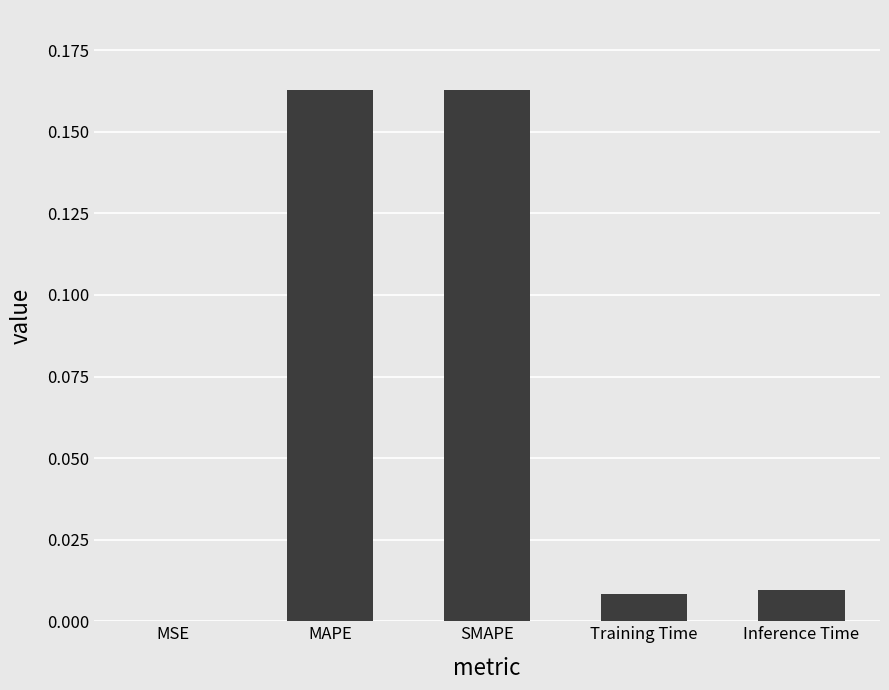

What is the sum of all values?

0.3